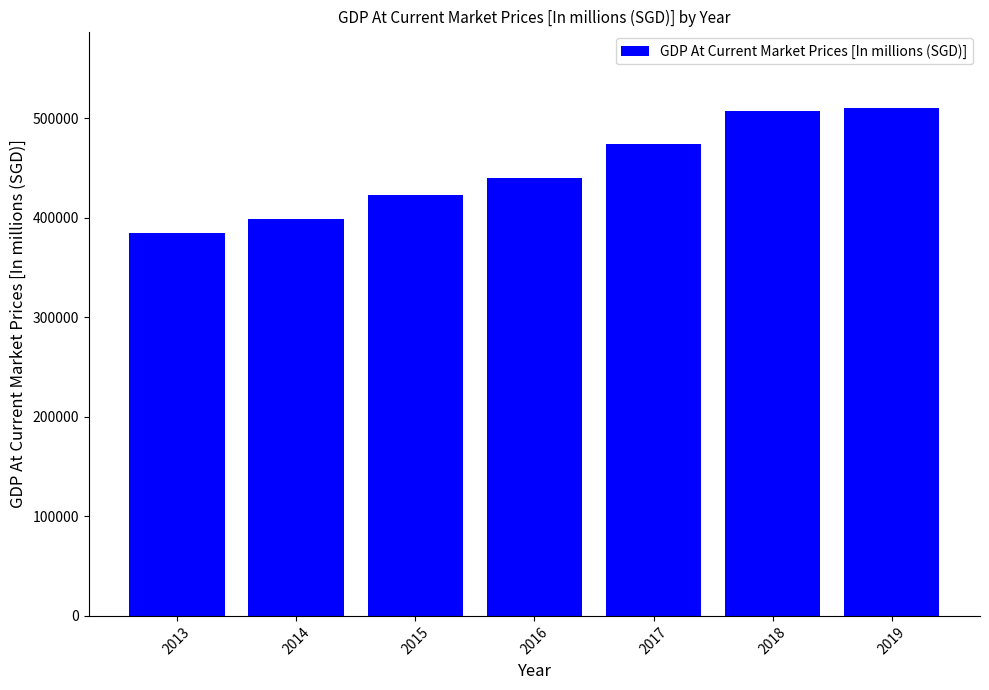

What is the value of the 2nd bar from the left?

398947.9